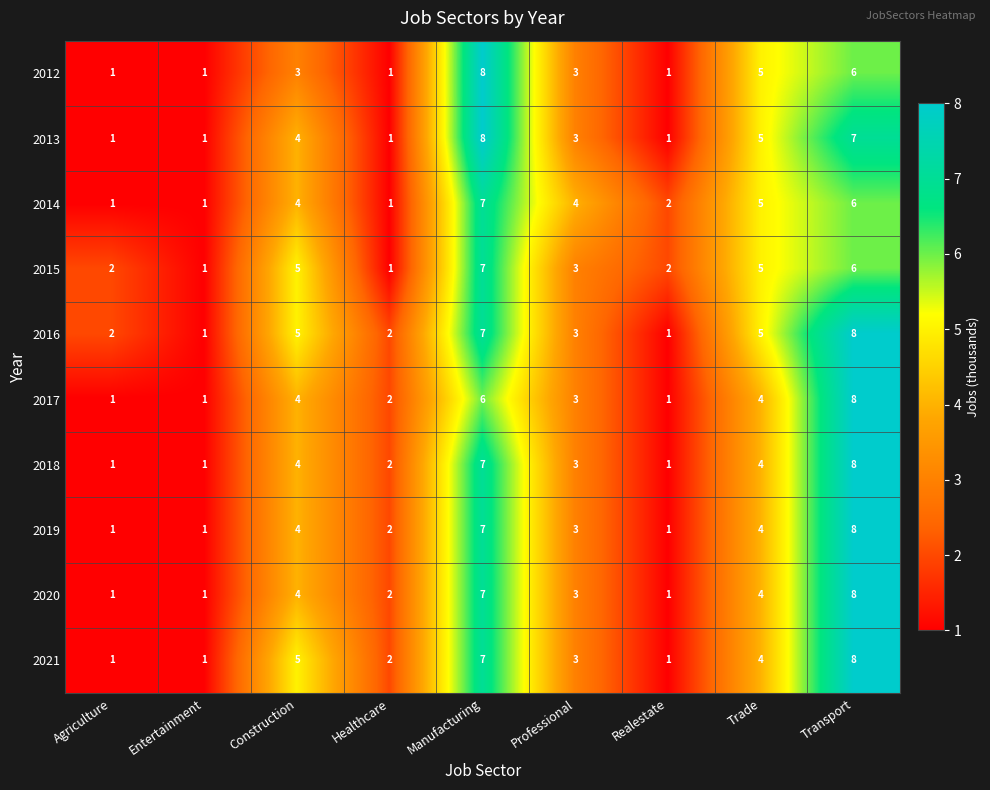

What is the total value across all series at Professional?

31